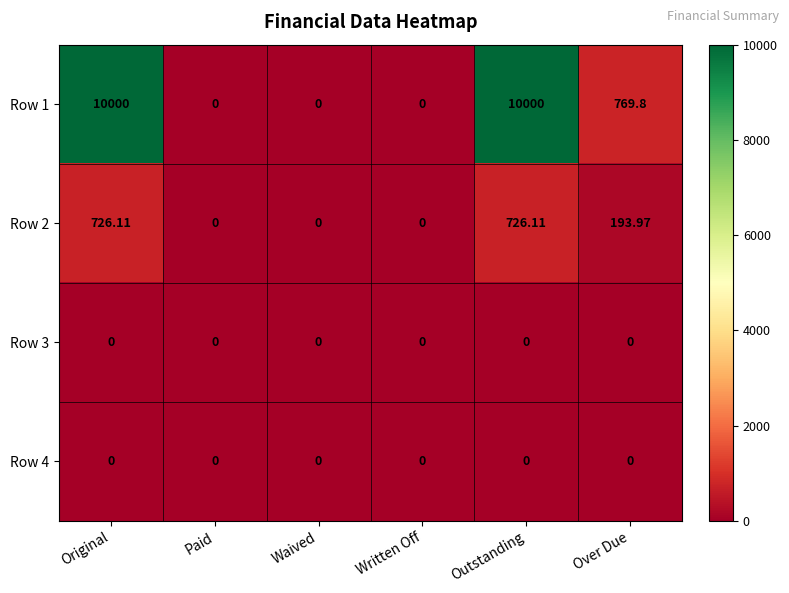

List the series in order of their peak value, lowest first.

Row 3, Row 4, Row 2, Row 1